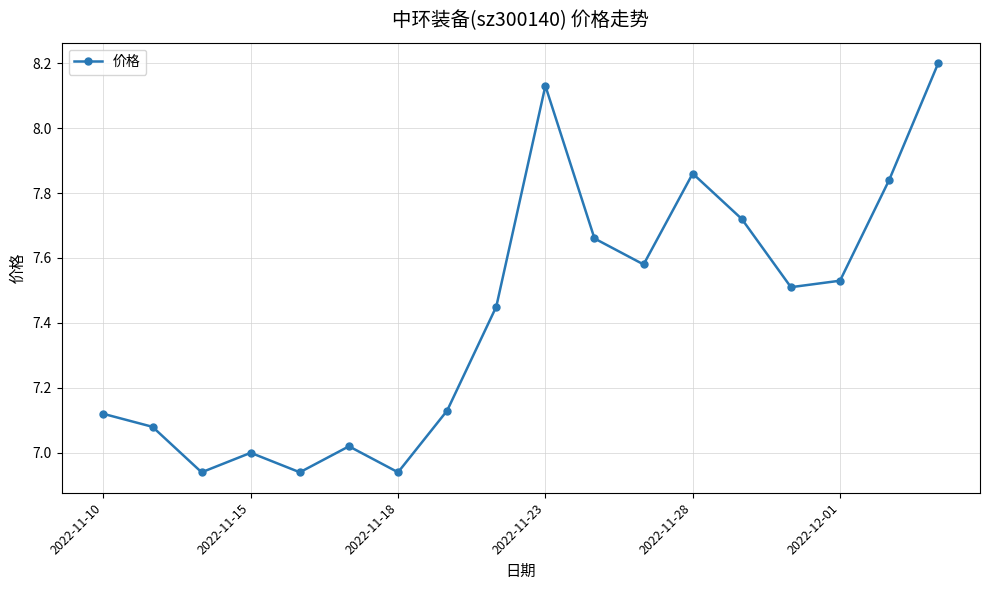

What is the difference between the maximum and second lowest values?

1.3